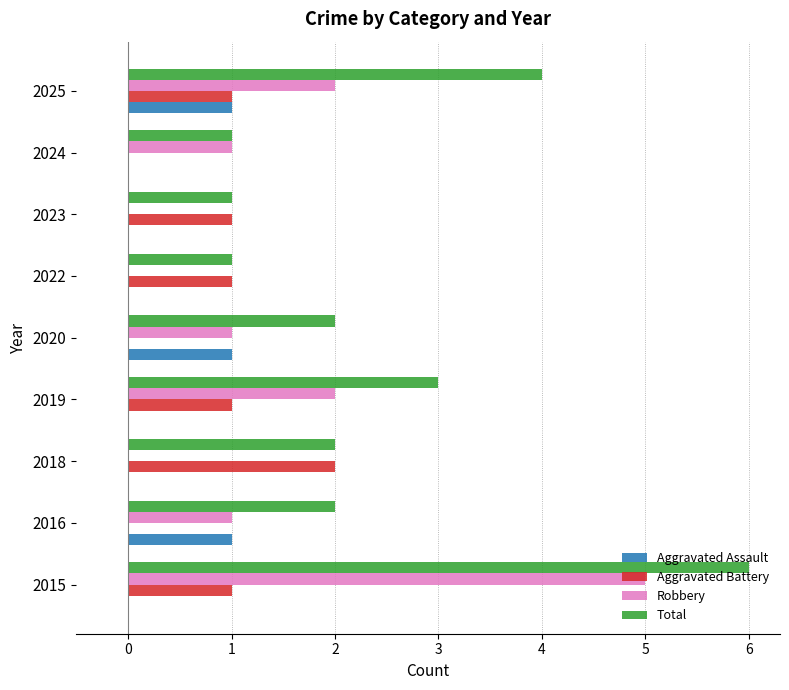

At which category is the sum across all series the highest?

2015